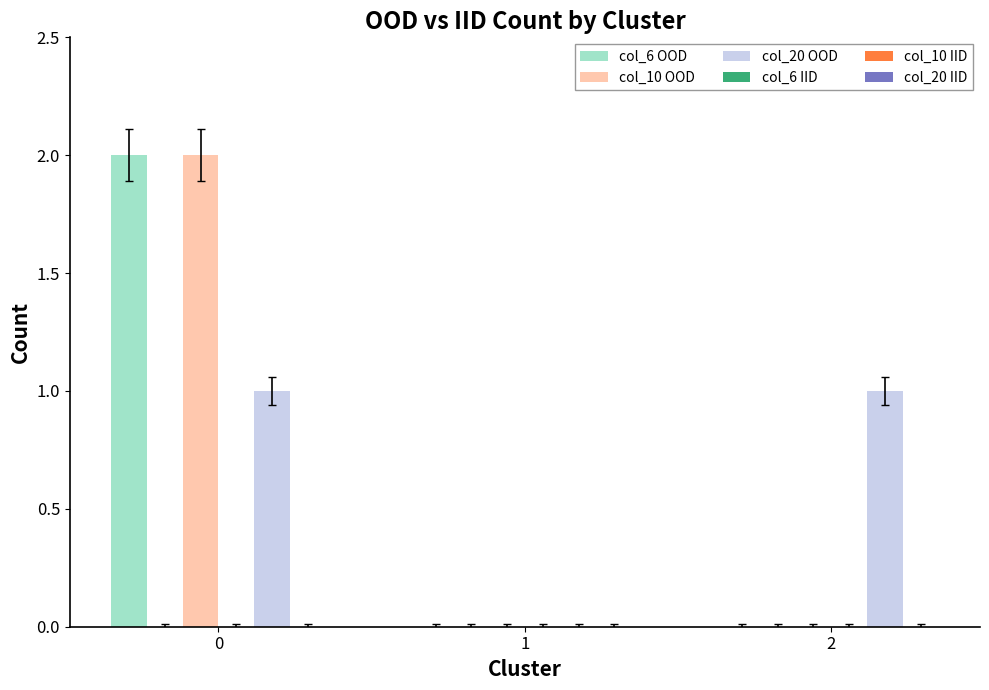

List the labels in order of col_10 OOD value, smallest first.

1, 2, 0